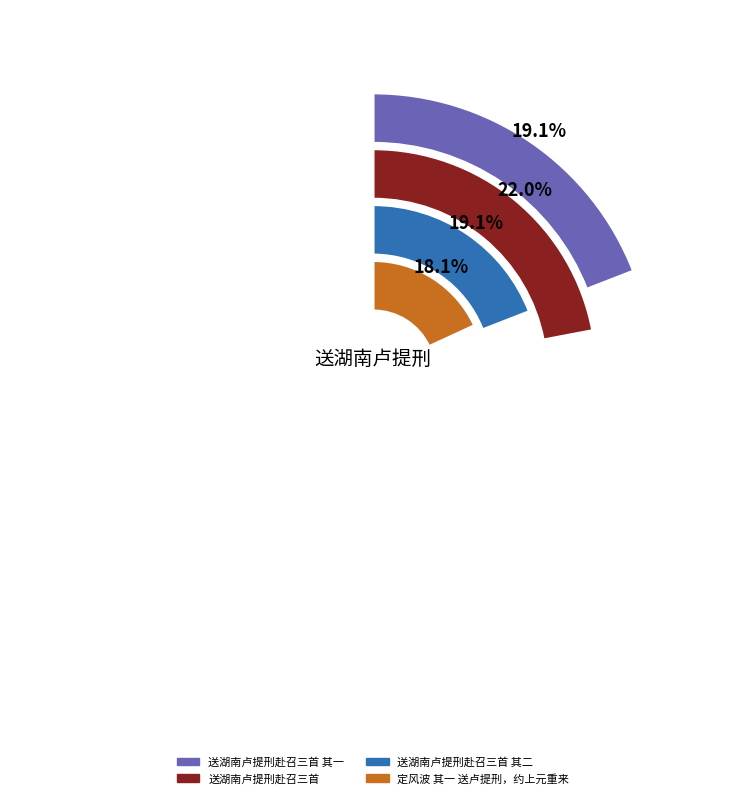

To the nearest percent, what is the combined percentage of 送湖南卢提刑赴召三首 其一 and 送湖南卢提刑赴召三首?

41%